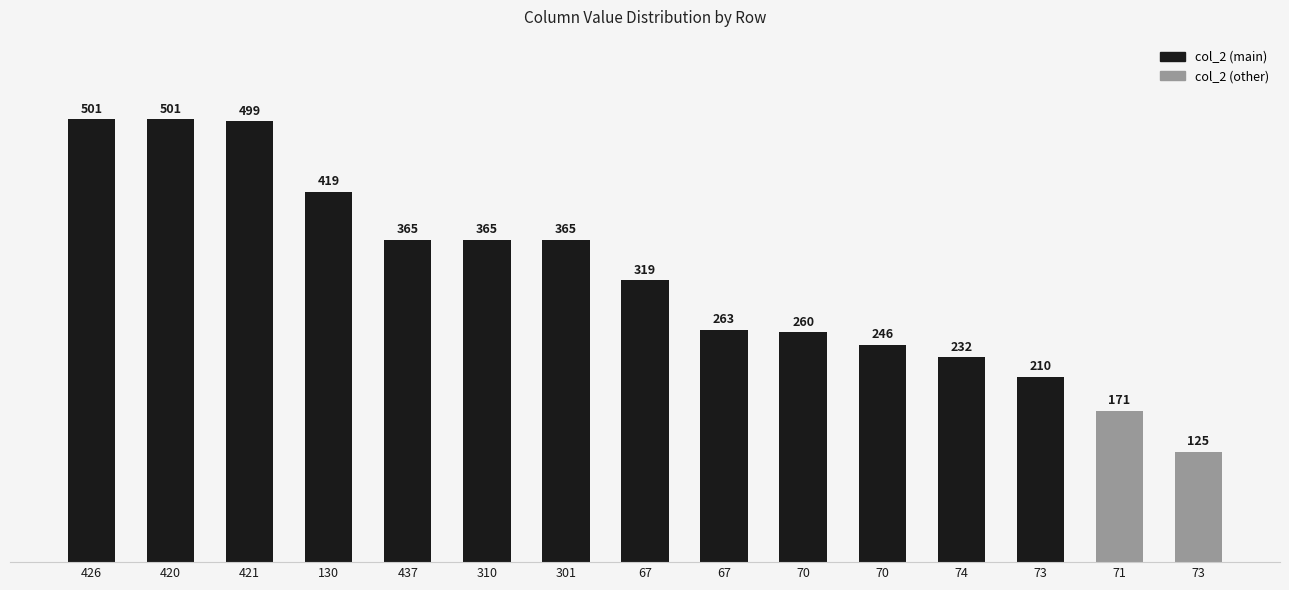

Does the chart contain any negative values?

No